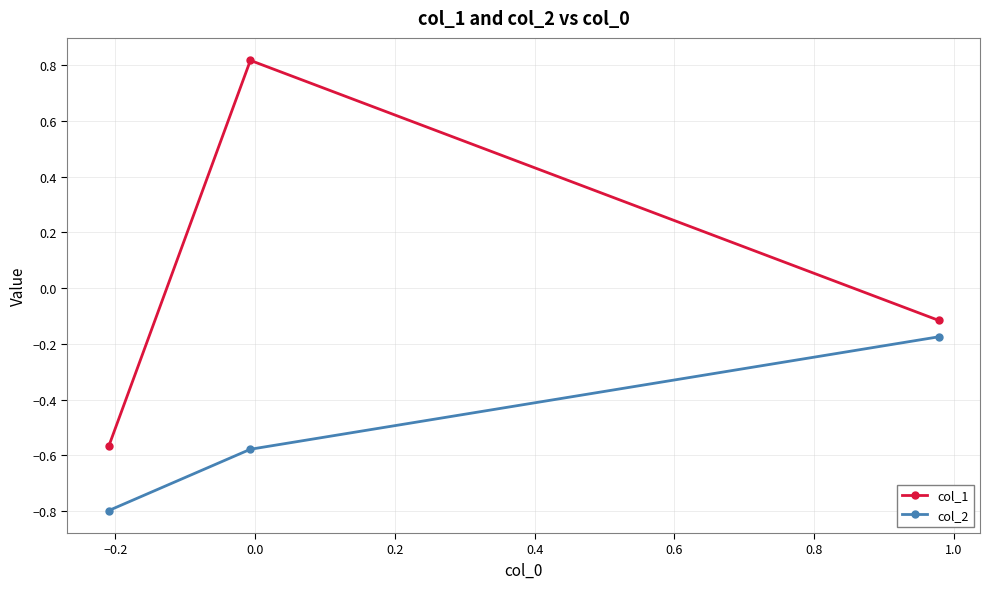

Which series has the largest range (max minus min)?

col_1